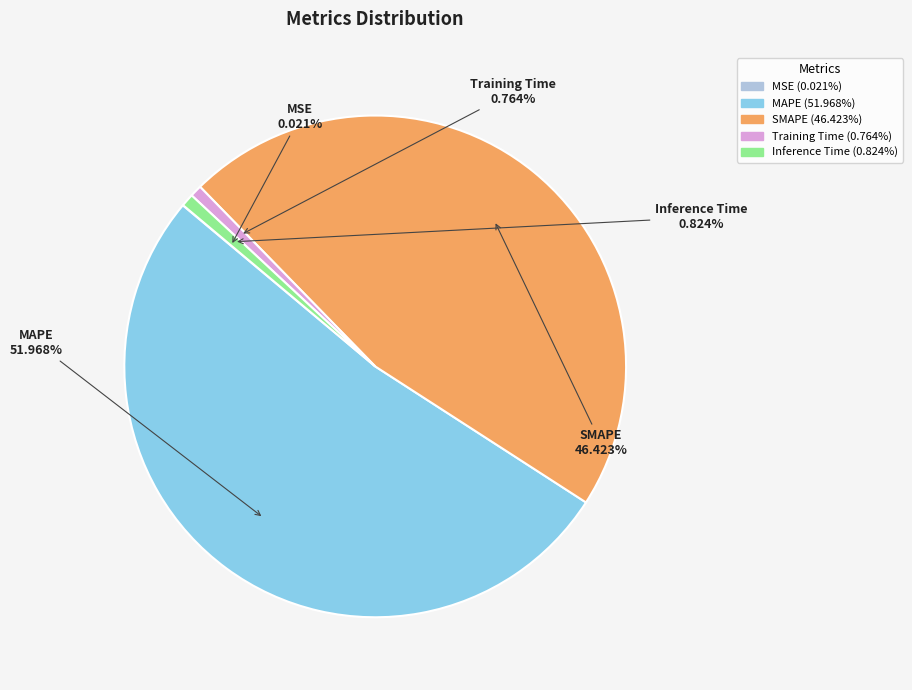

What percentage is the SMAPE slice, to the nearest percent?

46%